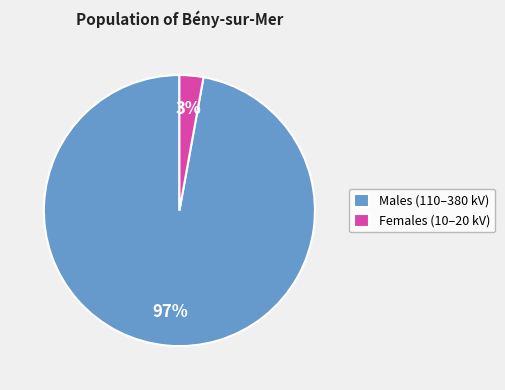

The Females (10–20 kV) slice represents 3% of the pie. True or false?

True